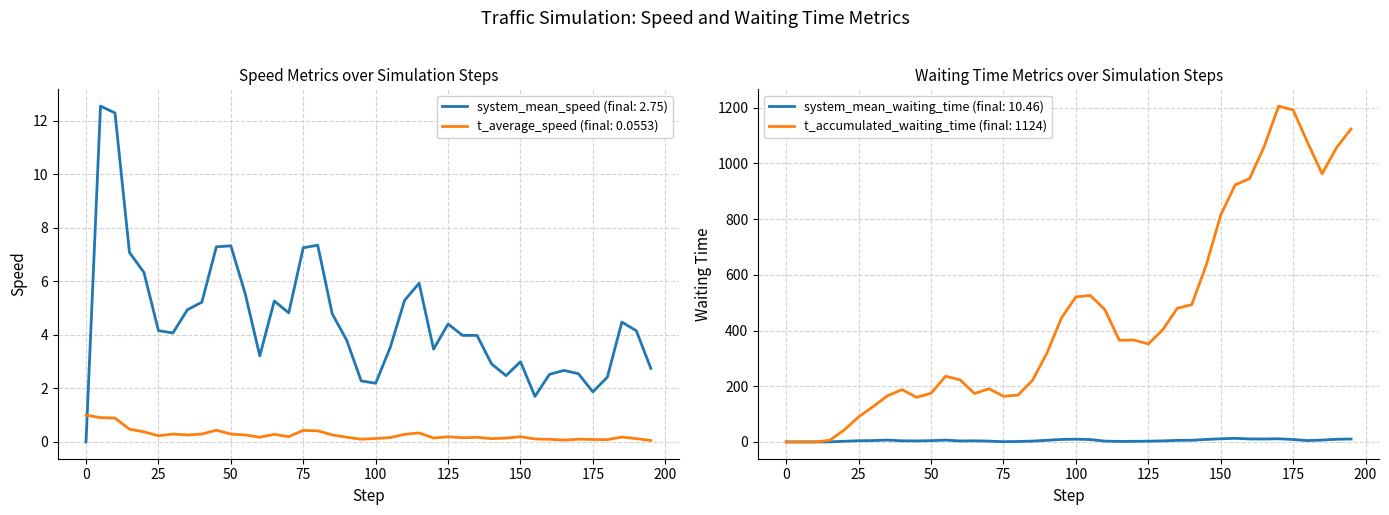

How many categories are shown in the chart?

40